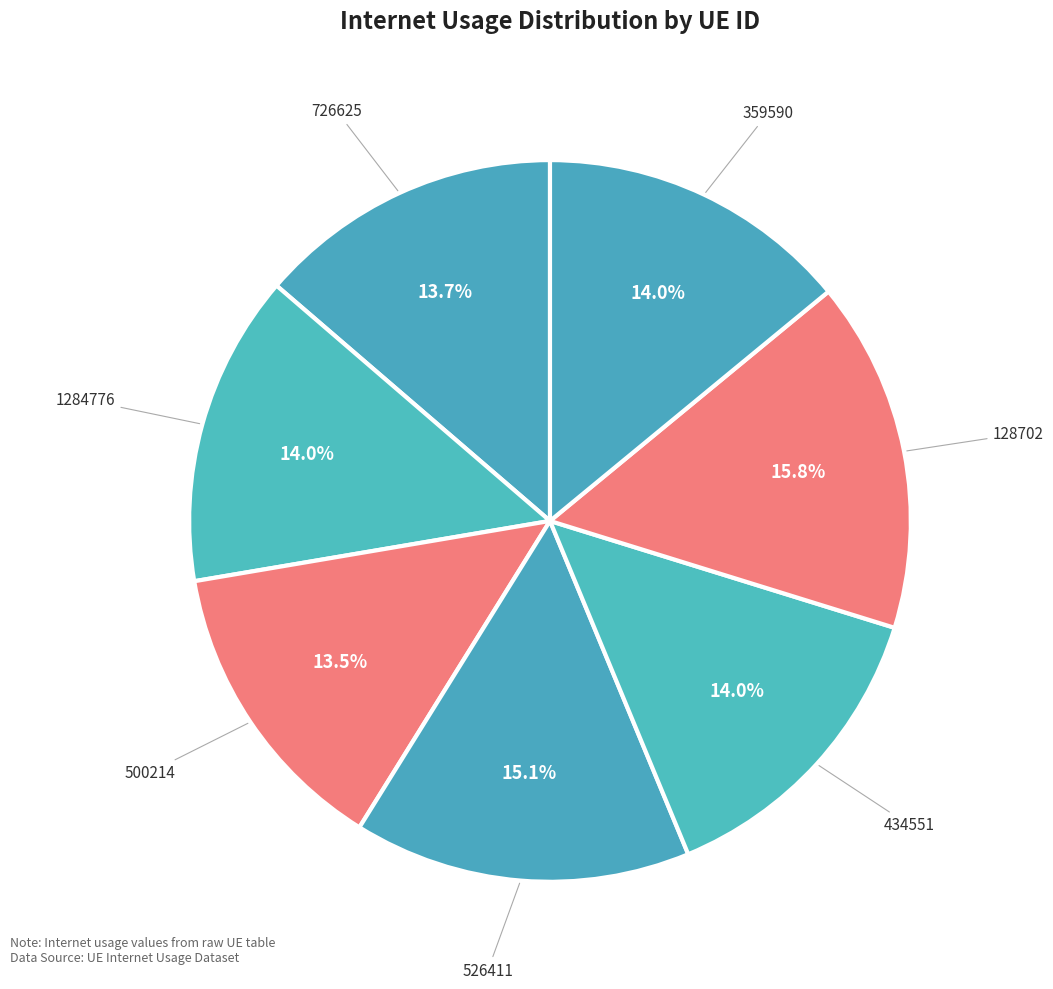

Which category has the biggest portion of the pie?

128702